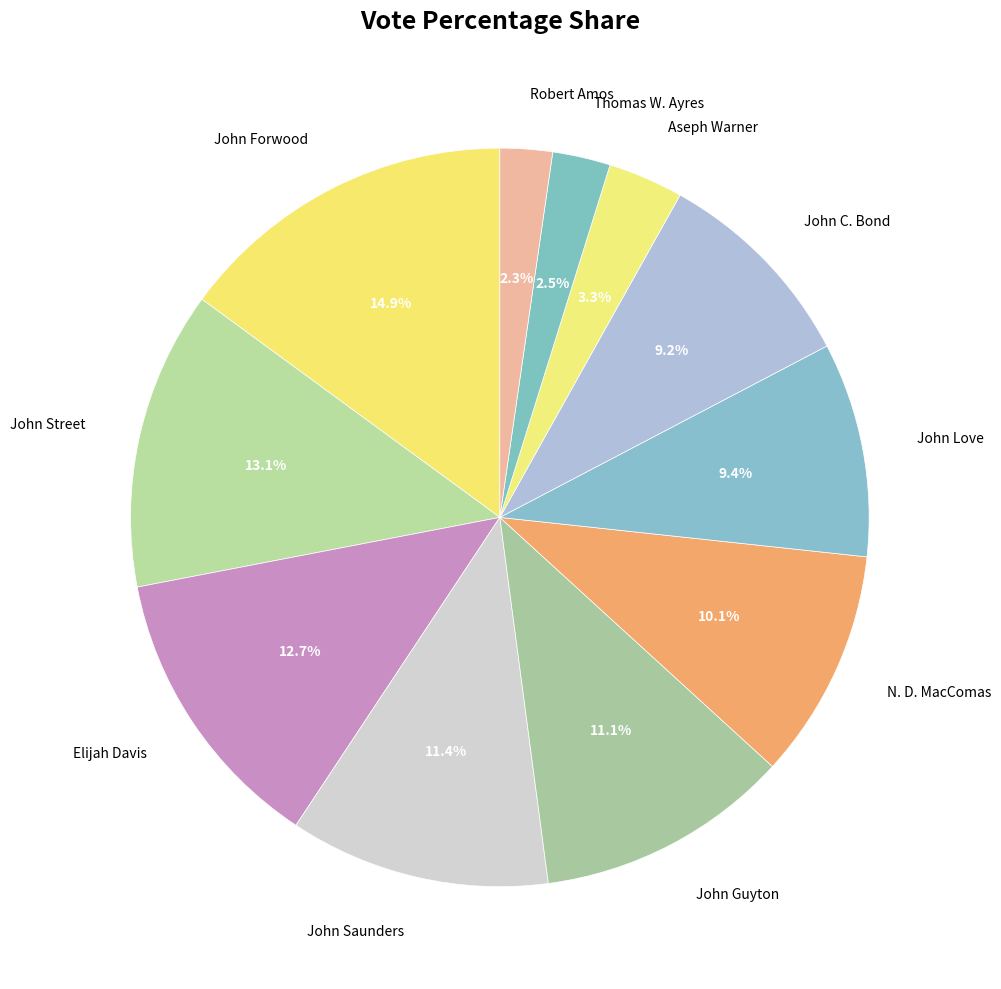

How many segments does this pie chart have?

11